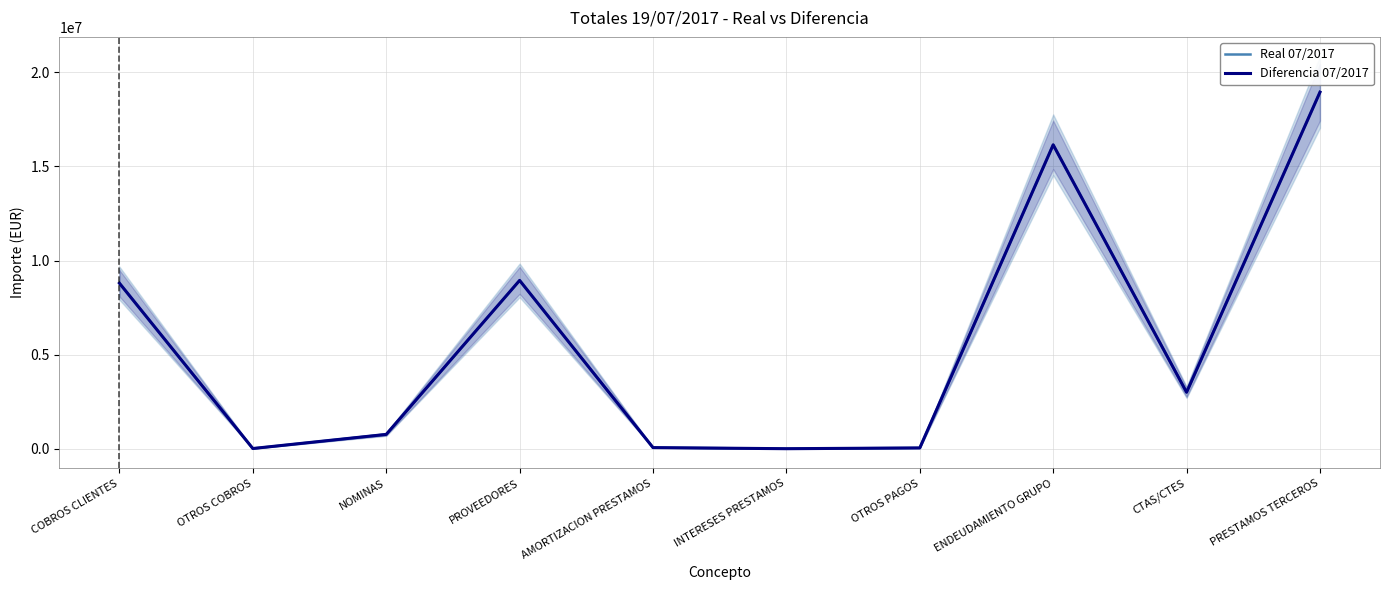

Which series changed the most between NOMINAS and INTERESES PRESTAMOS?

Real 07/2017